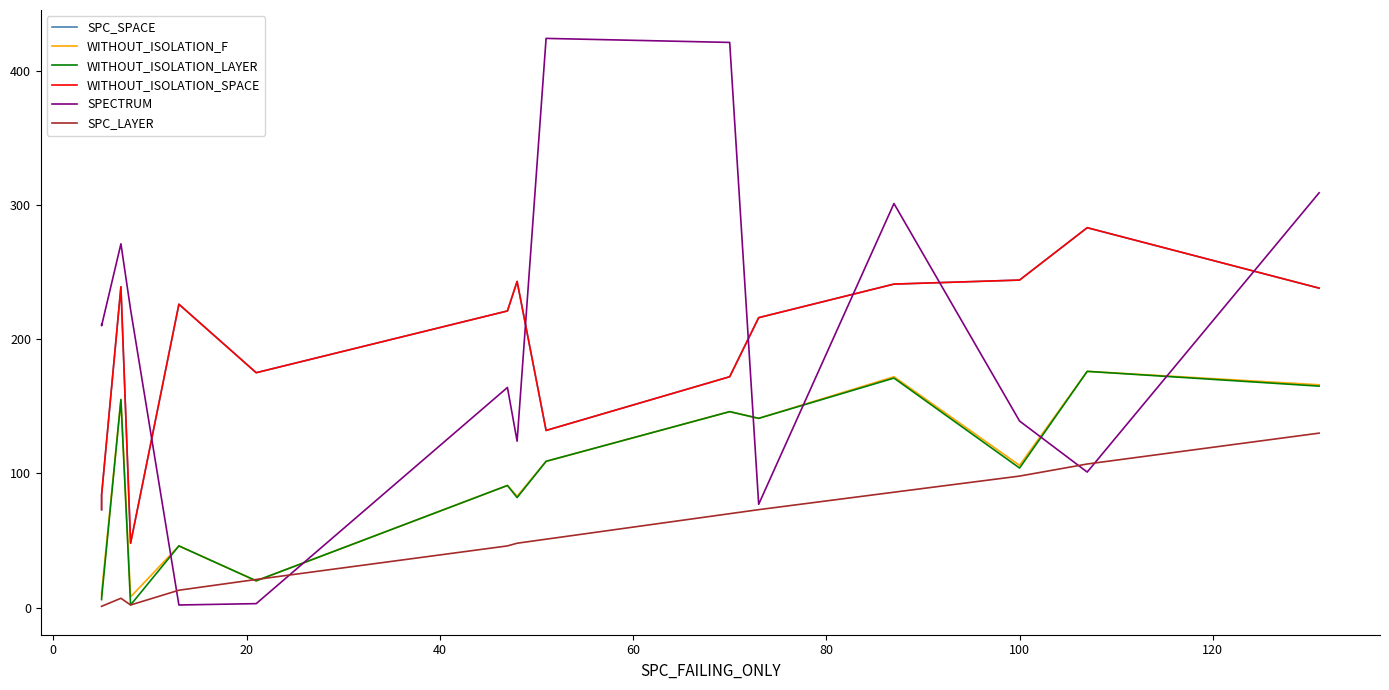

List the series in order of their peak value, lowest first.

SPC_LAYER, WITHOUT_ISOLATION_F, WITHOUT_ISOLATION_LAYER, SPC_SPACE, WITHOUT_ISOLATION_SPACE, SPECTRUM